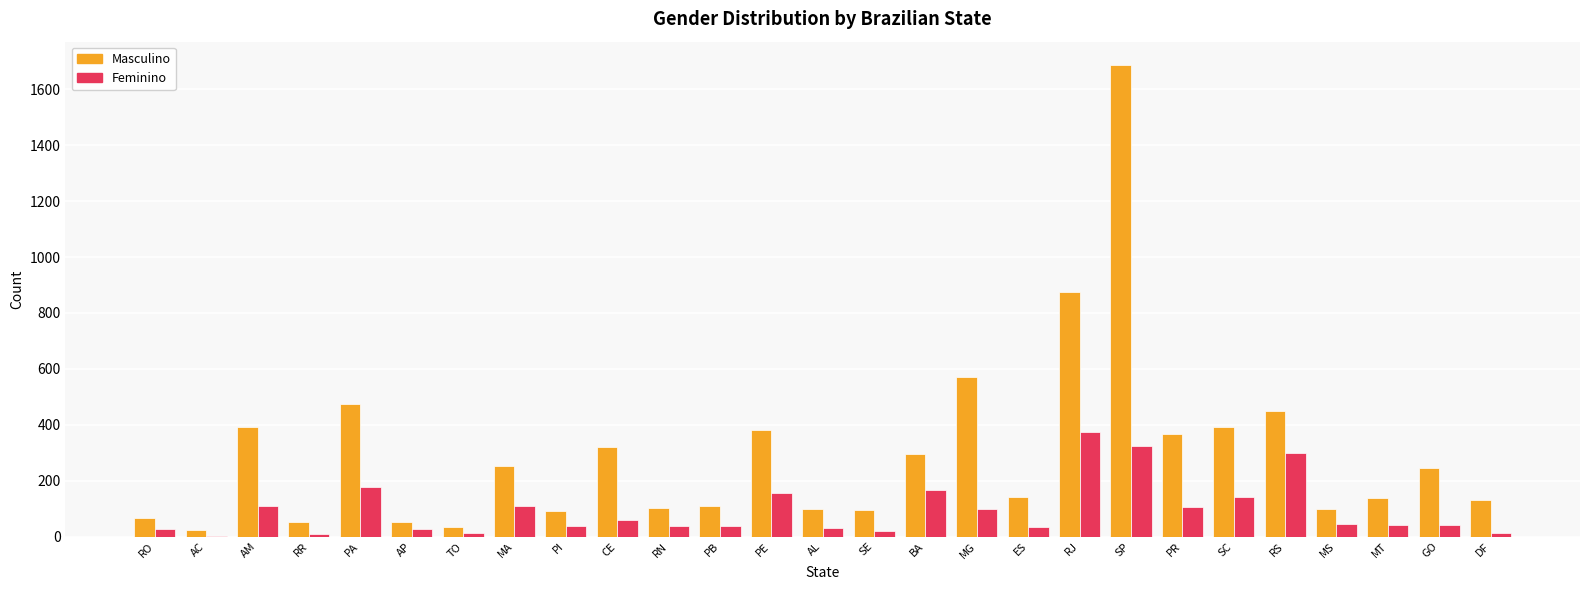

What is the sum of the Masculino values at AM and RJ?

1266